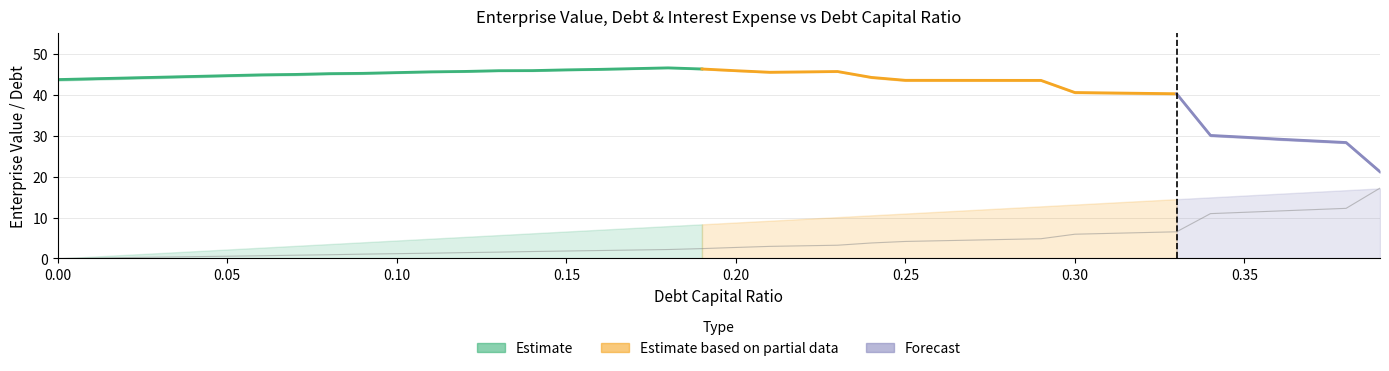

At how many categories does at least one series exceed 26?

39